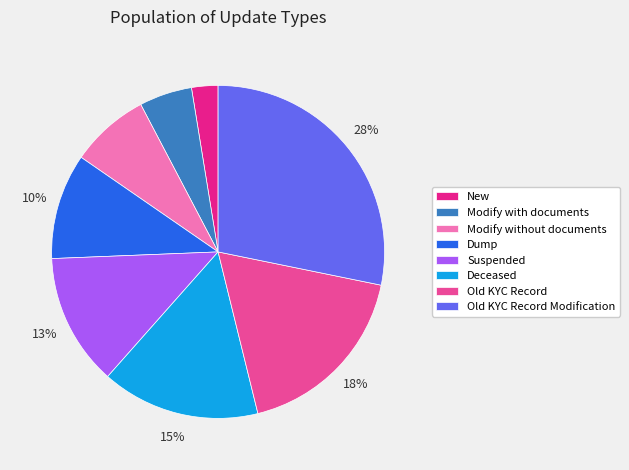

What is the smallest slice in the pie chart?

New